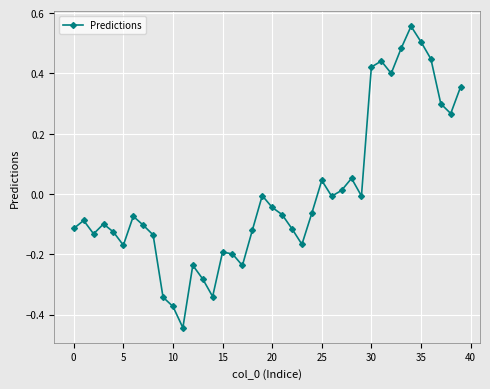

How many distinct data groups are displayed?

1